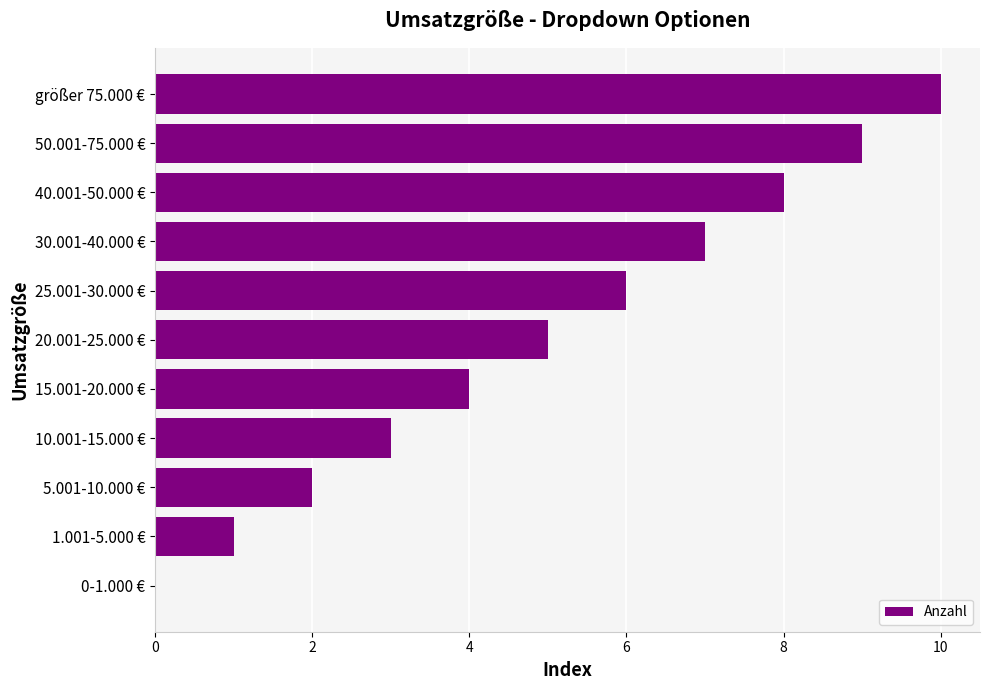

How many data points does each series have?

11